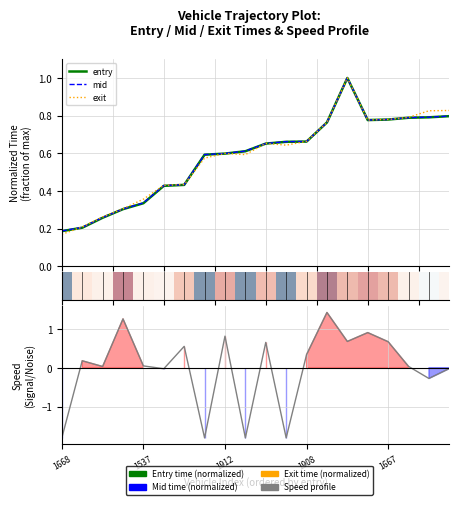

What is the average value of the entry series?

0.6